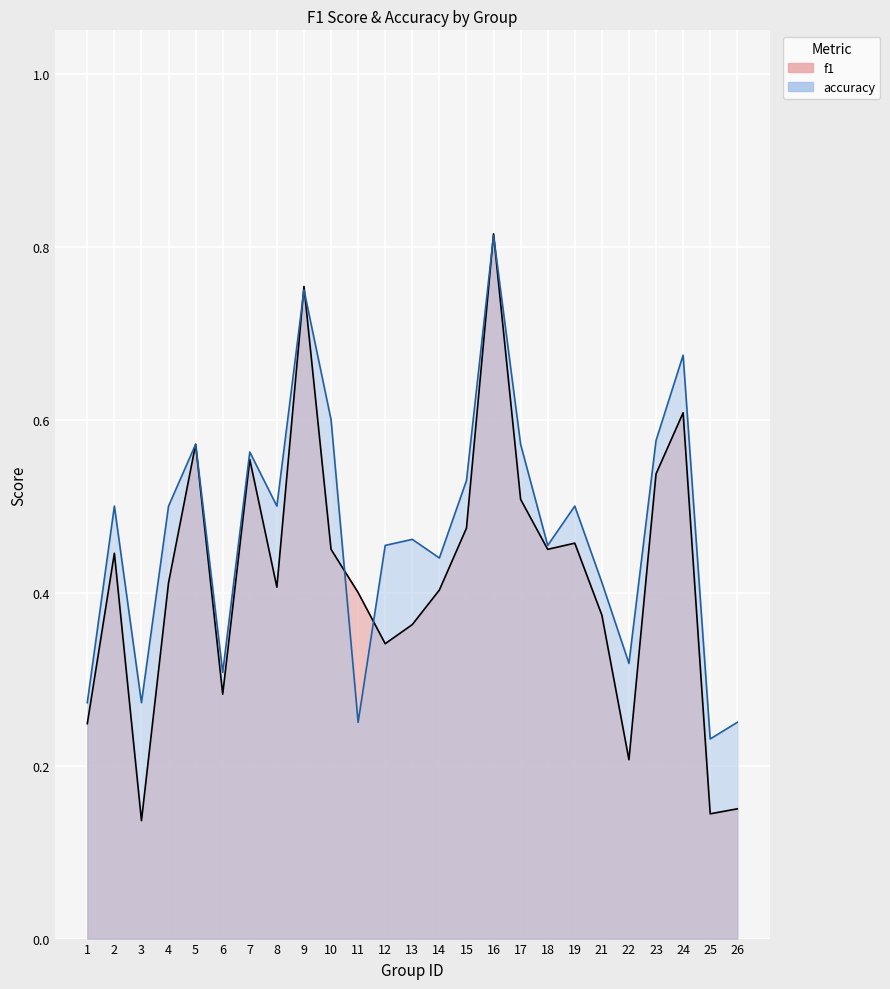

What value does the f1 series have at 21?

0.4